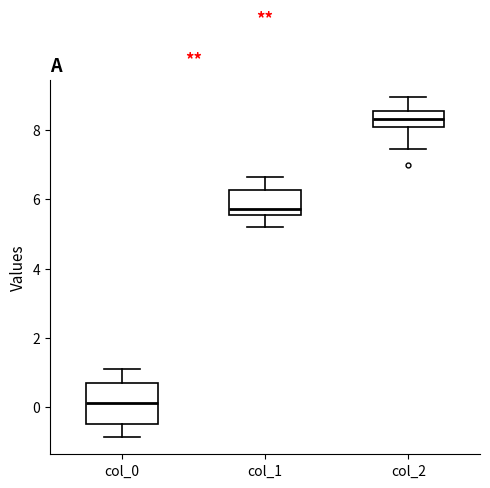

Reading left to right, transcribe this box plot: for each box, give where its median line is, the range the box spans, and where its two whiskers end, as read against the y-axis. The values are not printed on the chart, so give them approximately, as read against the axis.

col_0: median 0.2, box -0.4 to 0.6, whiskers -0.8 to 1.0
col_1: median 5.8, box 5.6 to 6.2, whiskers 5.2 to 6.6
col_2: median 8.4, box 8.0 to 8.6, whiskers 7.4 to 9.0